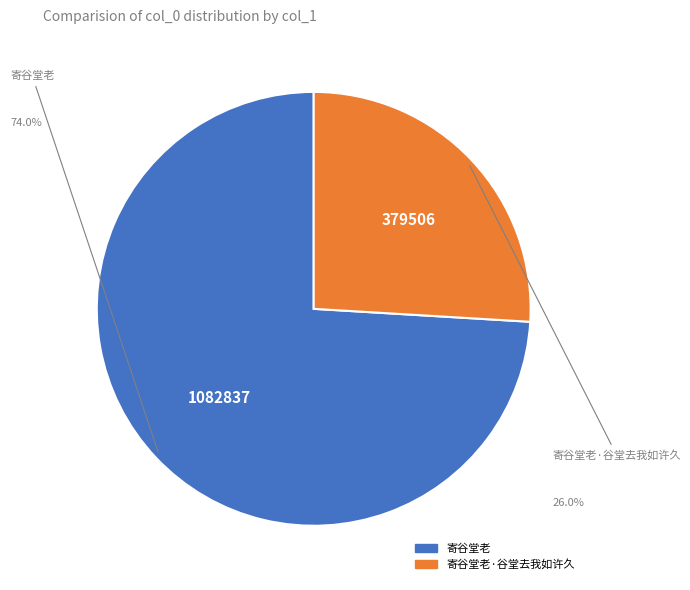

Does any single category account for the majority?

Yes